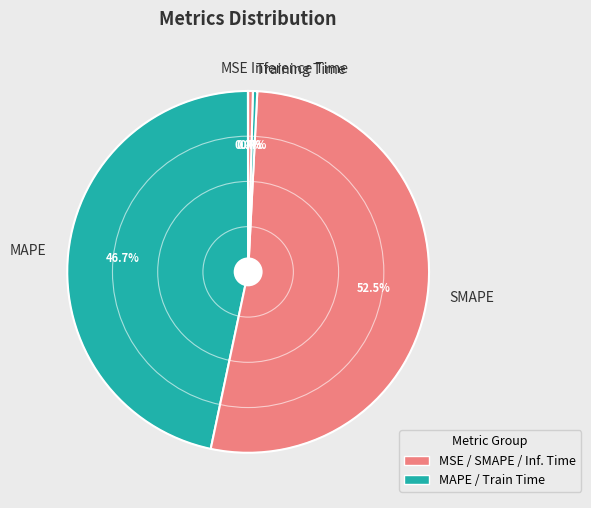

What percentage is NOT represented by SMAPE?

47.5%